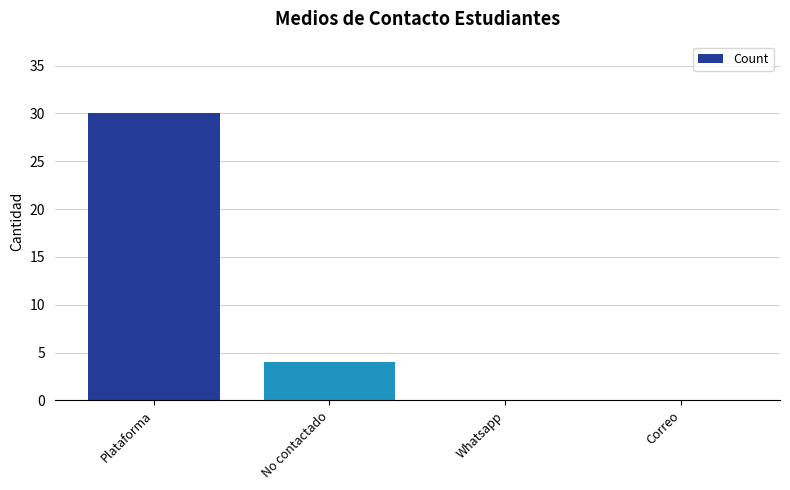

What is the maximum value shown in the chart?

30